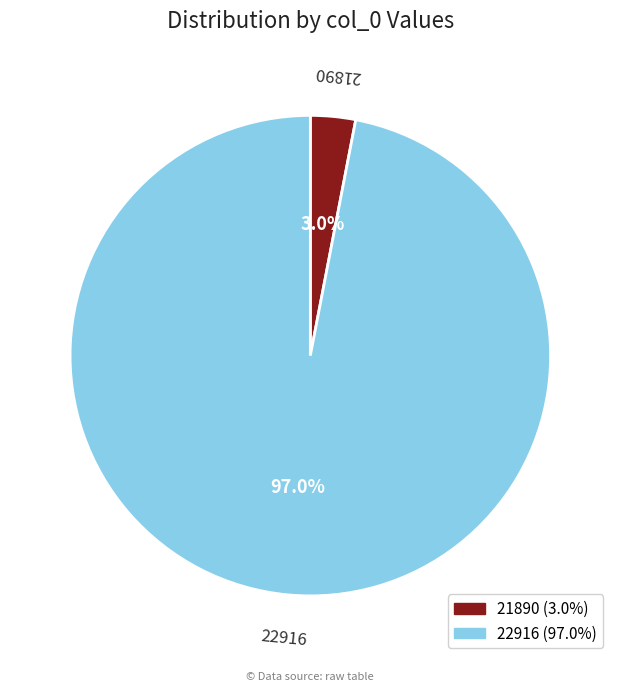

Which slice is the largest?

22916